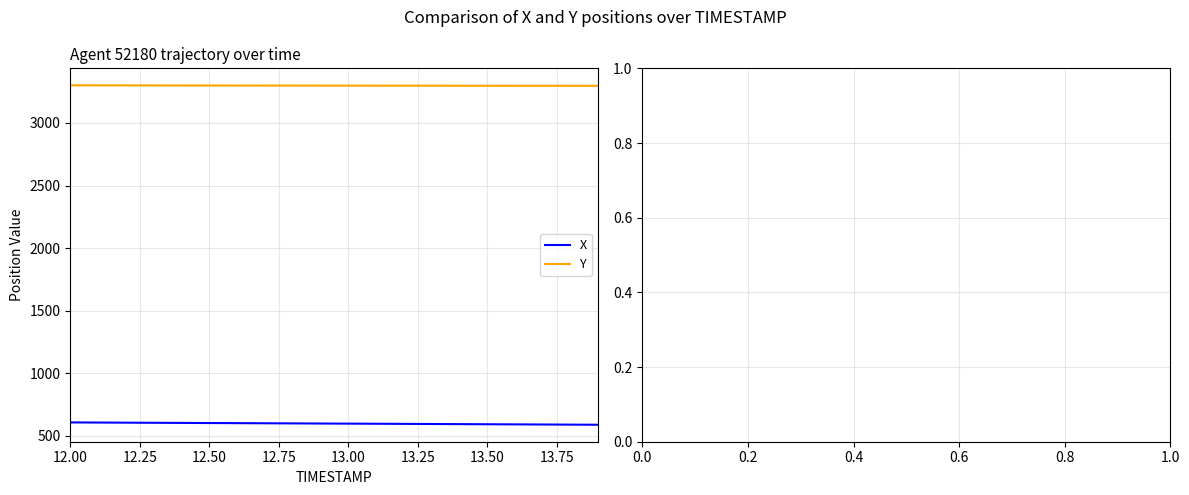

What is the greatest value displayed?

3300.7